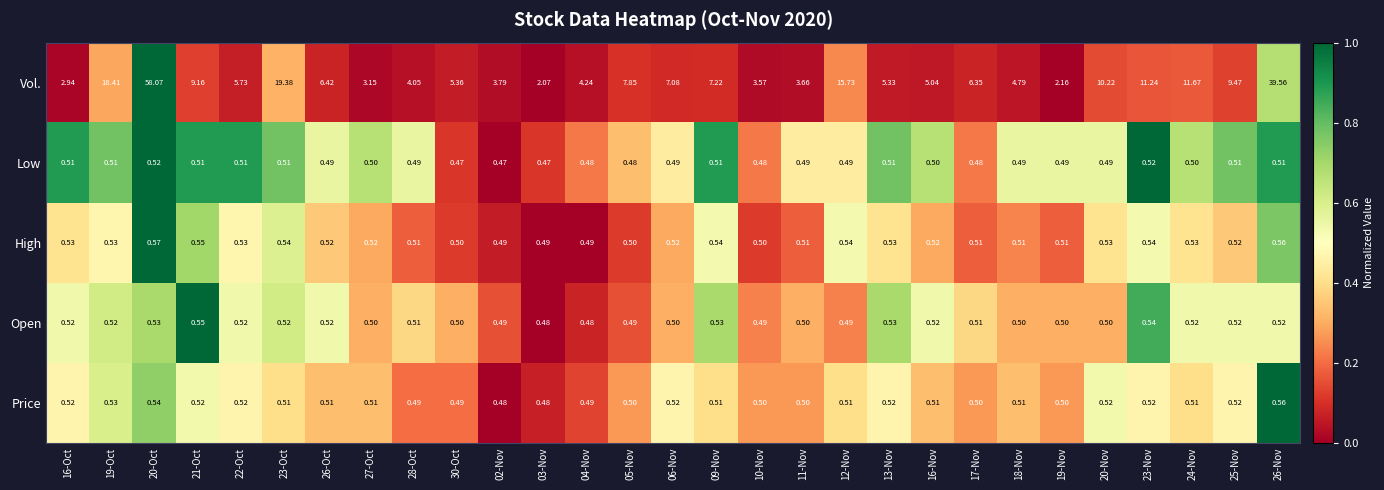

What is the spread (max minus min) of values at 17-Nov?

5.9